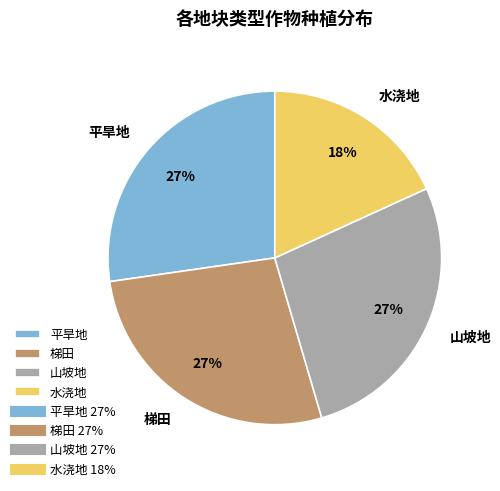

Combined, do 平旱地 and 水浇地 account for over 50%?

No